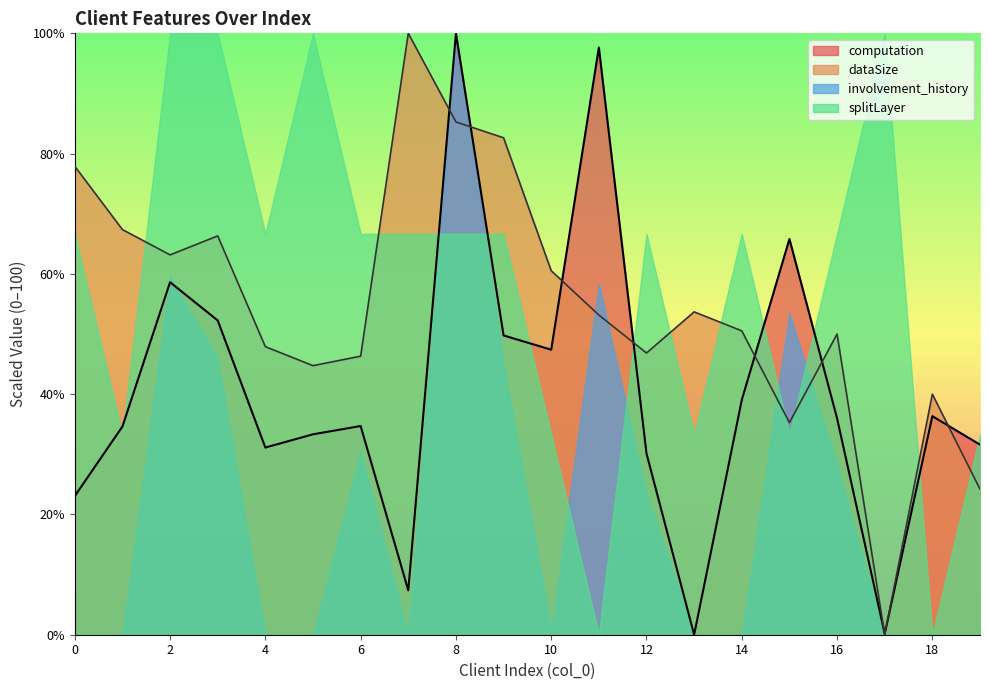

The dataSize series shows 32.4 at 11. True or false?

False